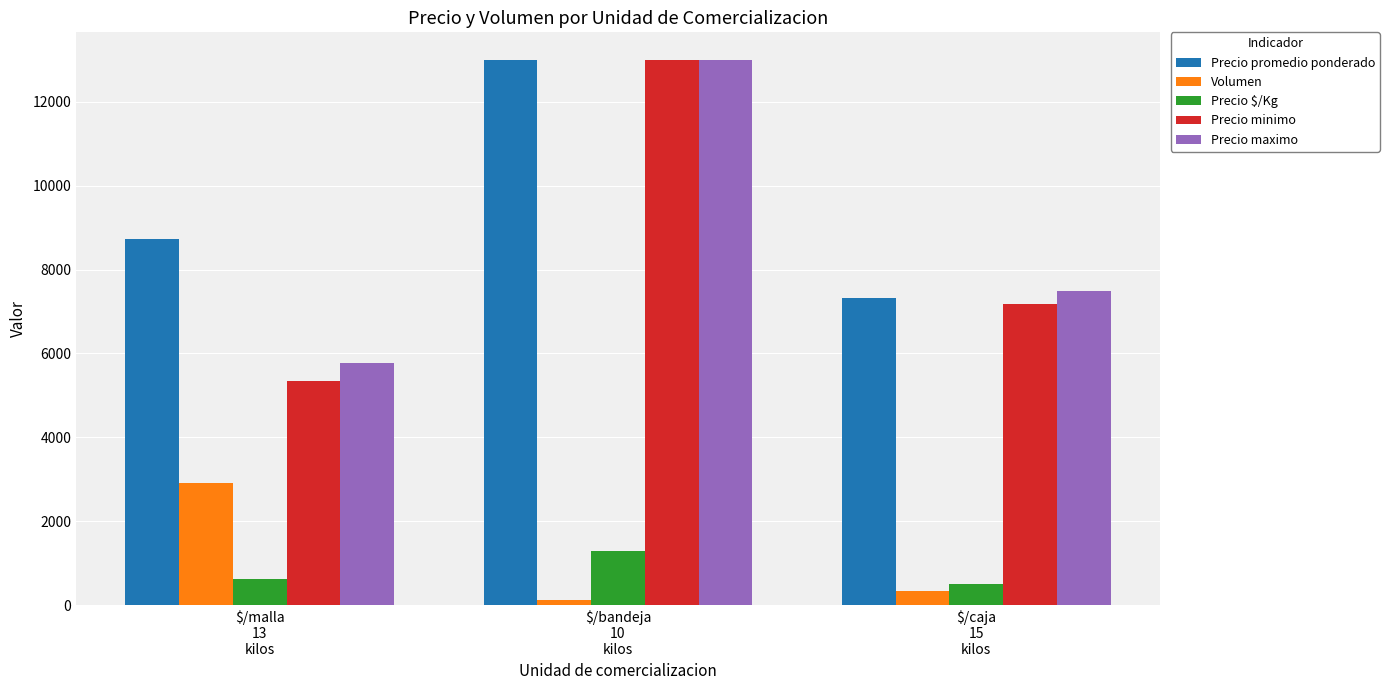

At which label does Precio maximo first exceed 7500?

$/bandeja
10
kilos